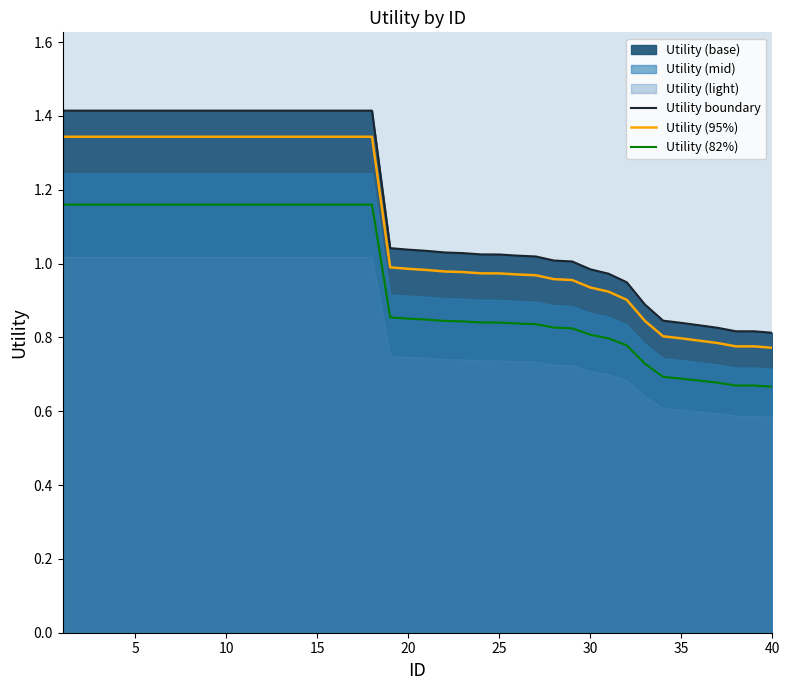

What is the average value of the Utility (95%) series?

1.1